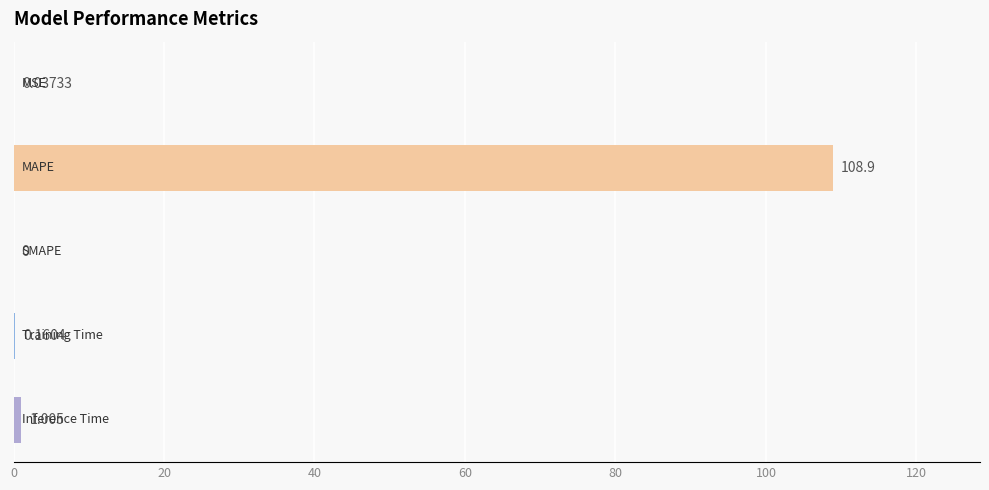

Are the bars horizontal?

Yes